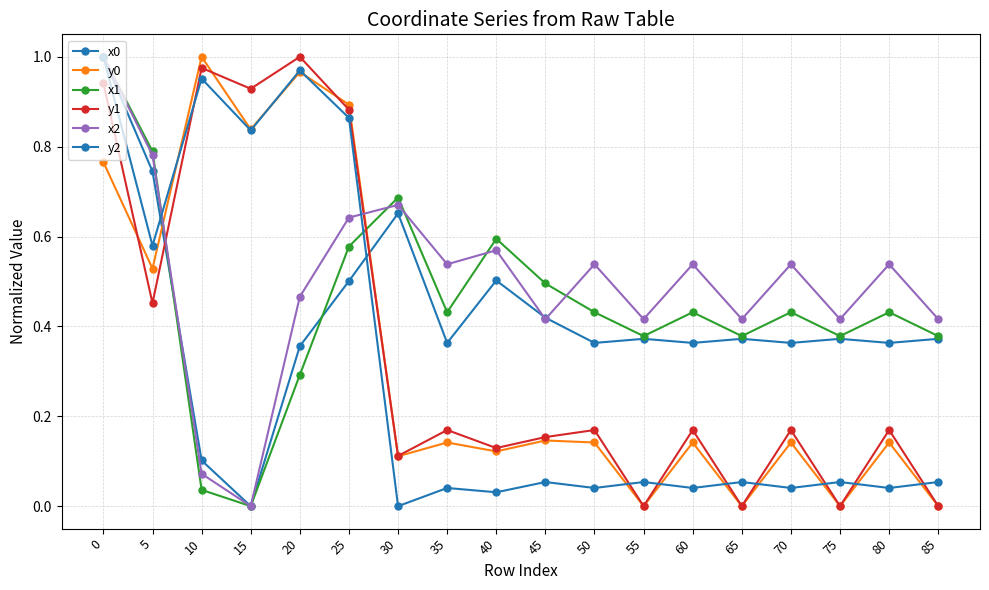

Rank the series by their maximum value, from lowest to highest.

x0, y0, x1, y1, x2, y2